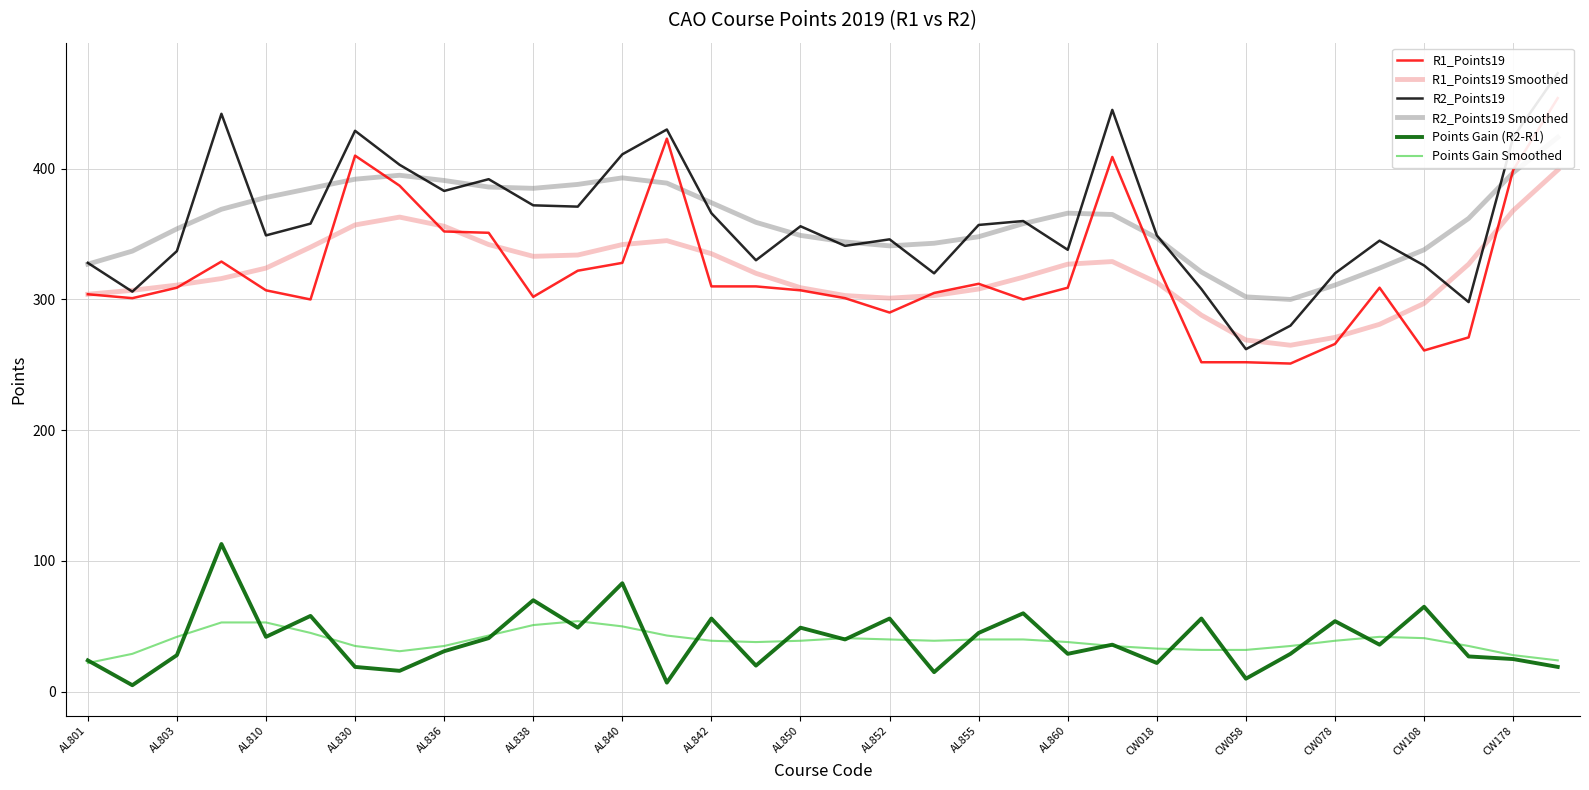

How many distinct data groups are displayed?

6